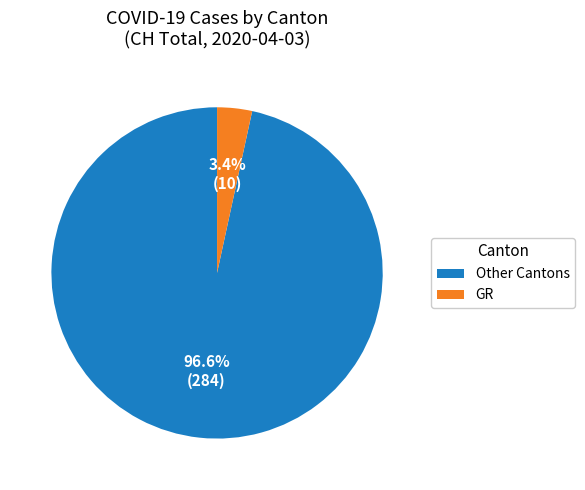

What is the ratio of the value at Other Cantons to the value at GR?

28.4